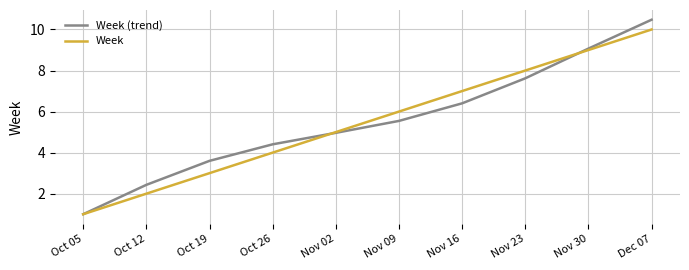

Which series has the largest range (max minus min)?

Week (trend)